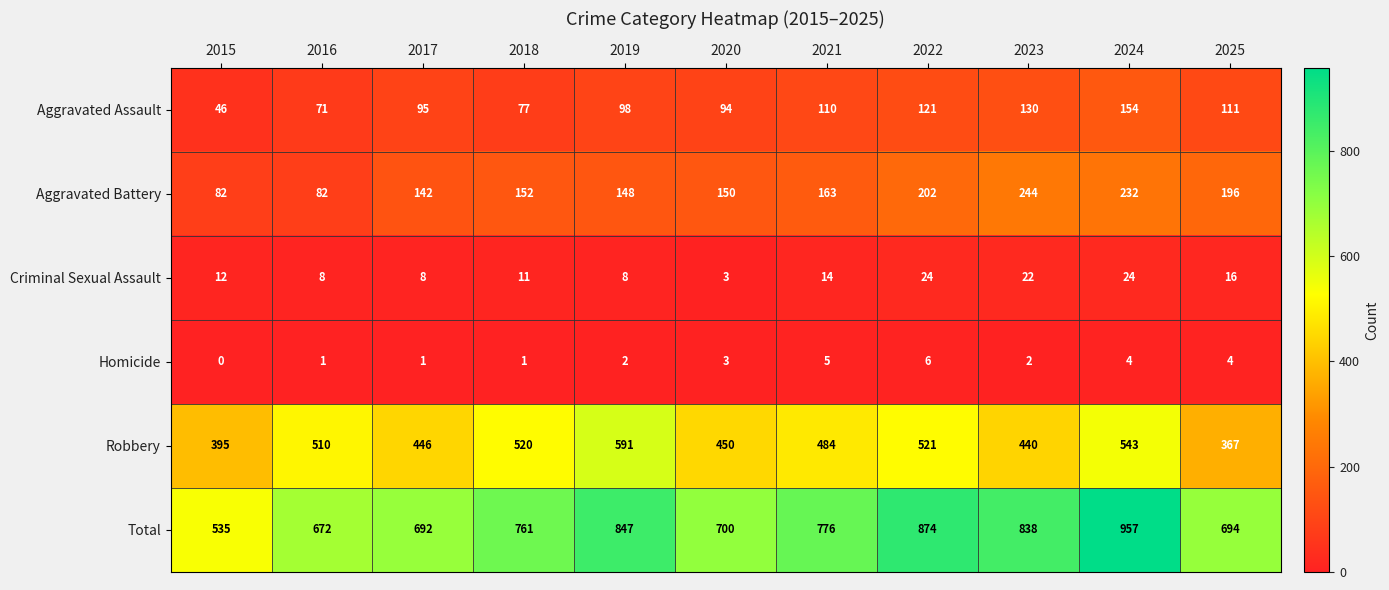

At how many categories does at least one series exceed 630?

10